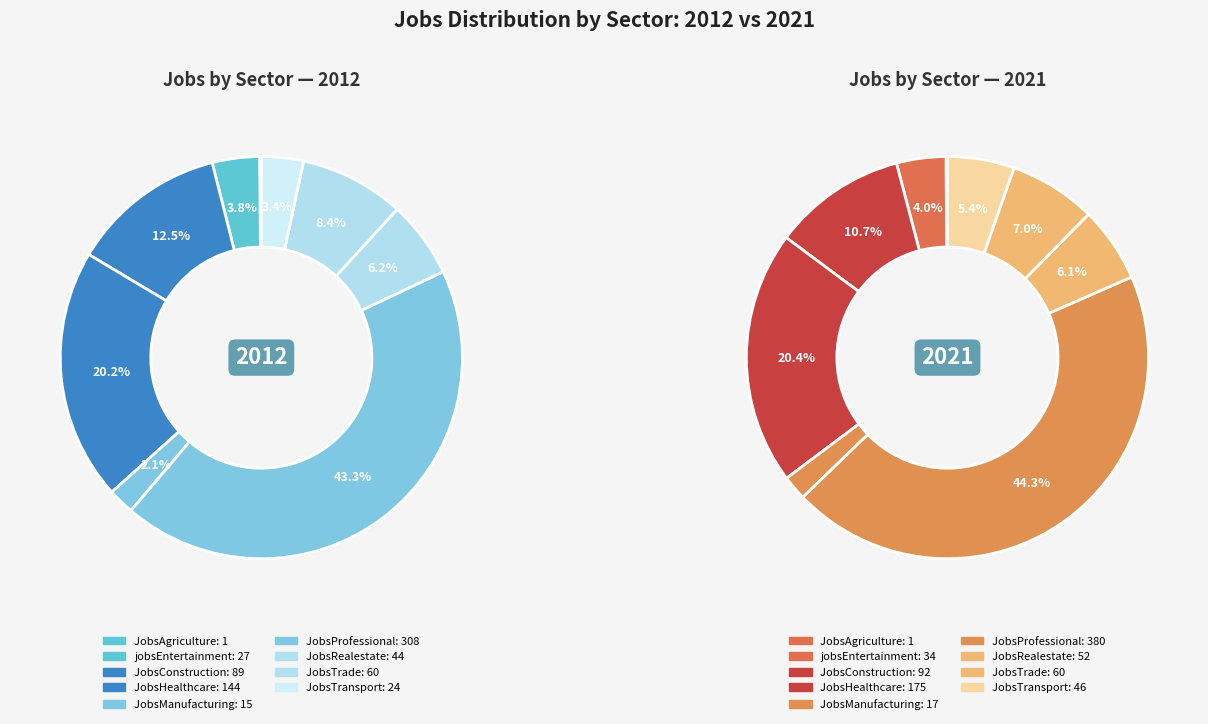

To the nearest percent, what is the combined percentage of 7 and 3?

27%